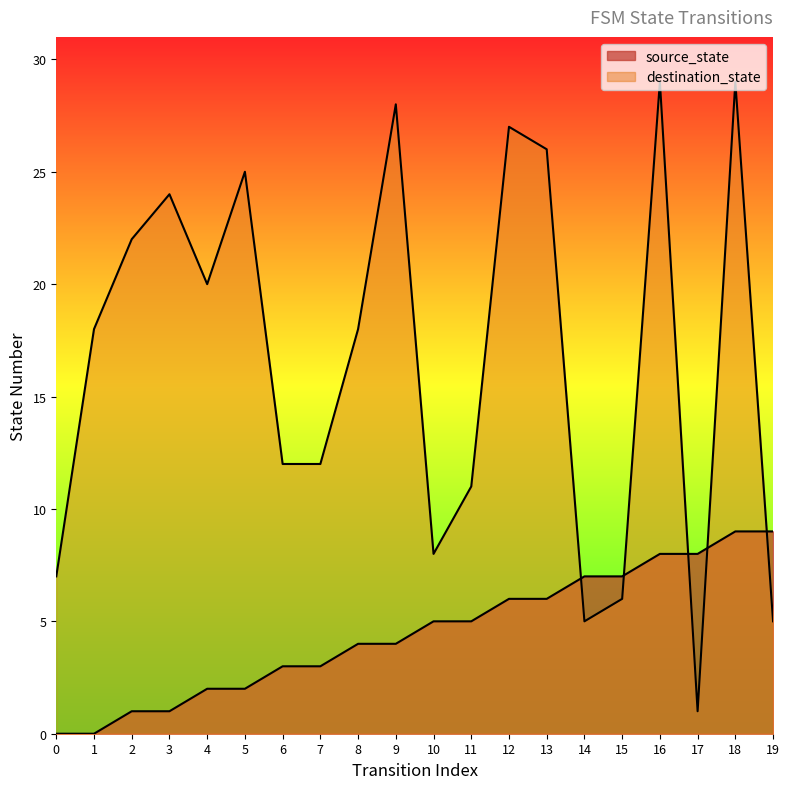

Reading left to right, extract all data points from this chart.

source_state: 0	0	1	1	2	2	3	3	4	4	5	5	6	6	7	7	8	8	9	9
destination_state: 7	18	22	24	20	25	12	12	18	28	8	11	27	26	5	6	29	1	29	5